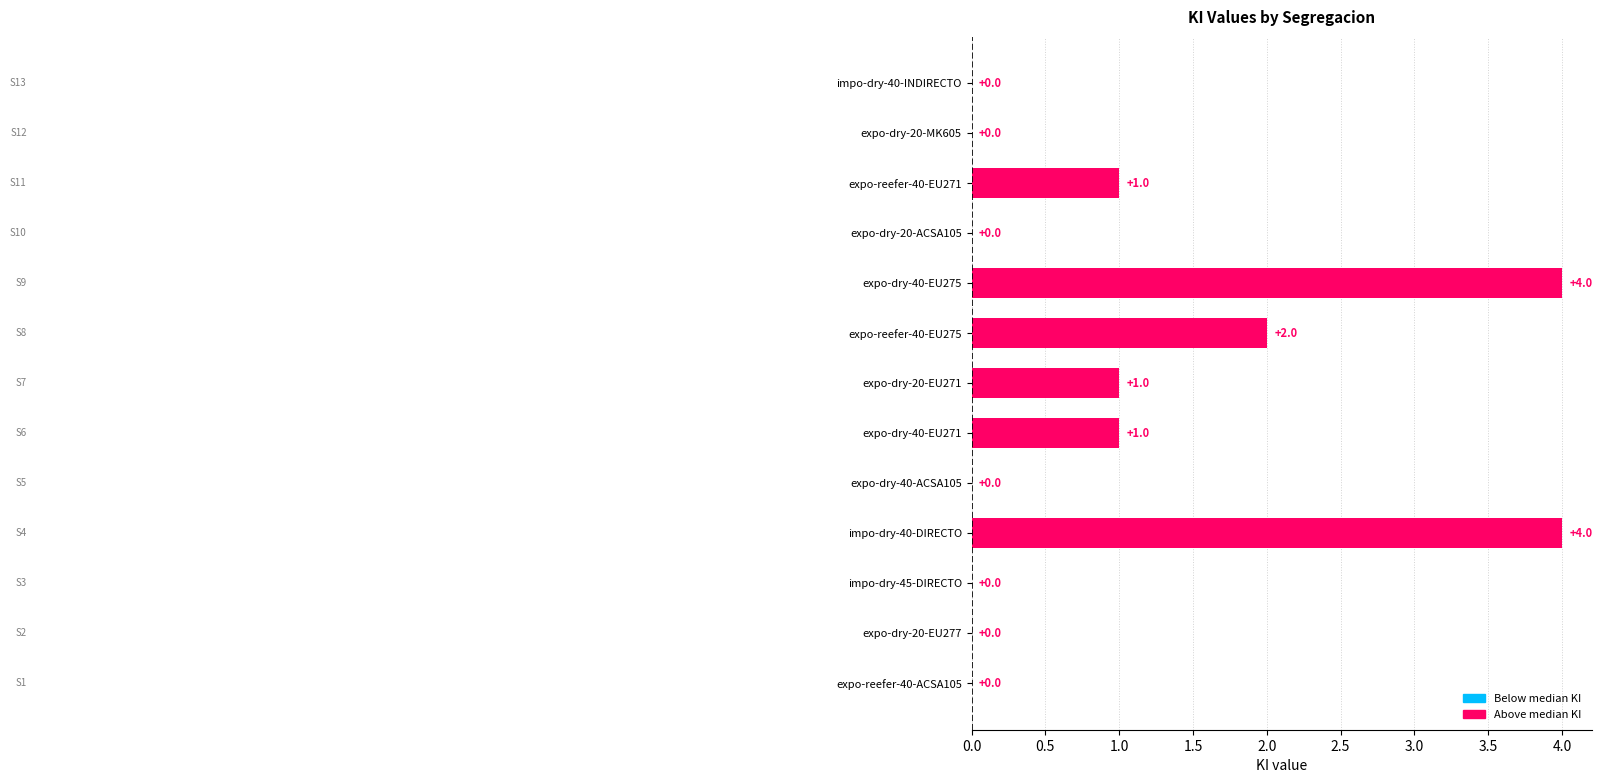

What is the average value?

1